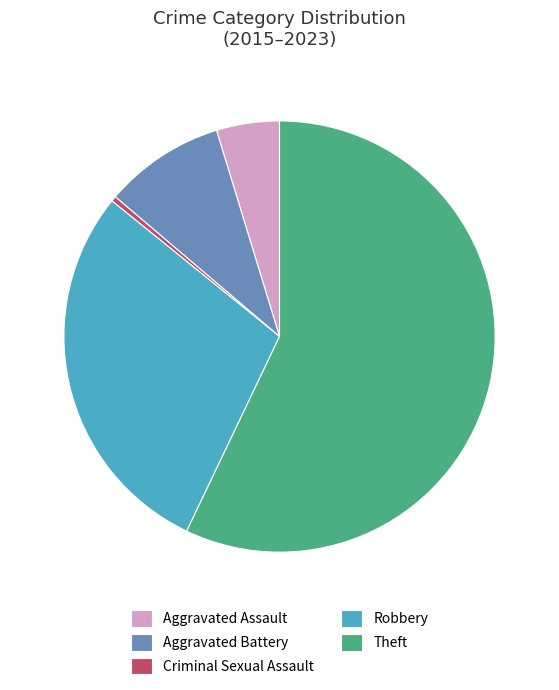

Is the sum of Theft and Criminal Sexual Assault greater than half?

Yes